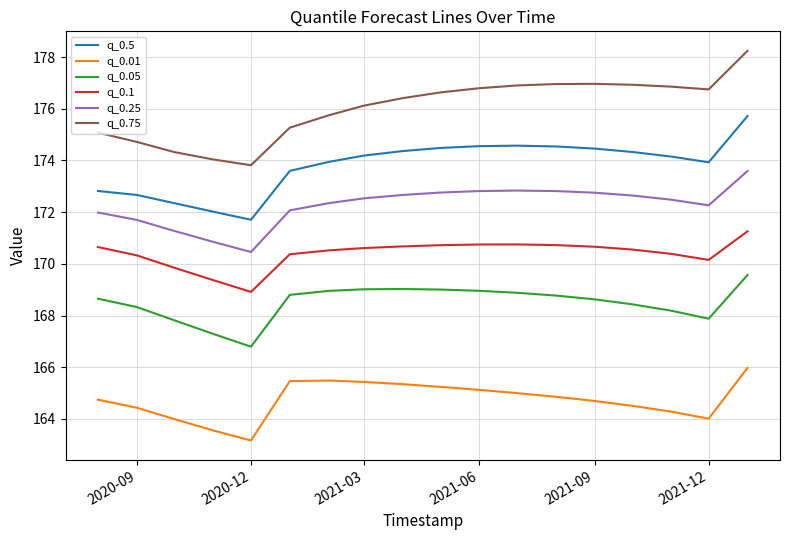

True or false: q_0.1 and q_0.5 intersect in this chart.

False